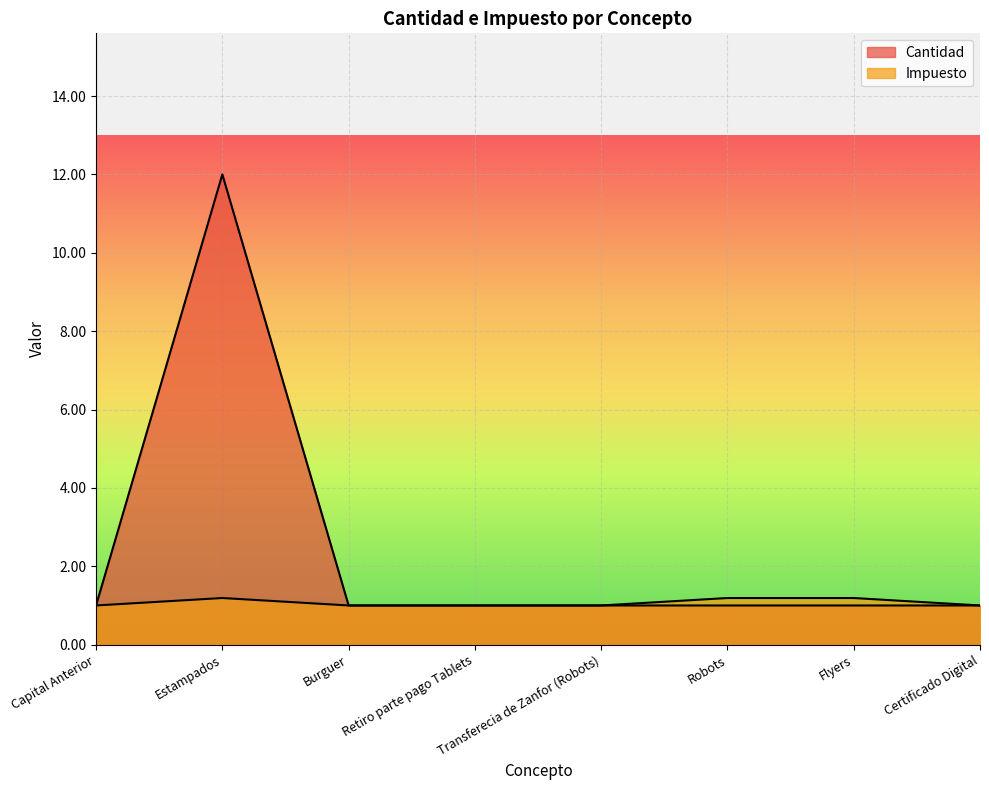

Rank the series by their maximum value, from highest to lowest.

Cantidad, Impuesto